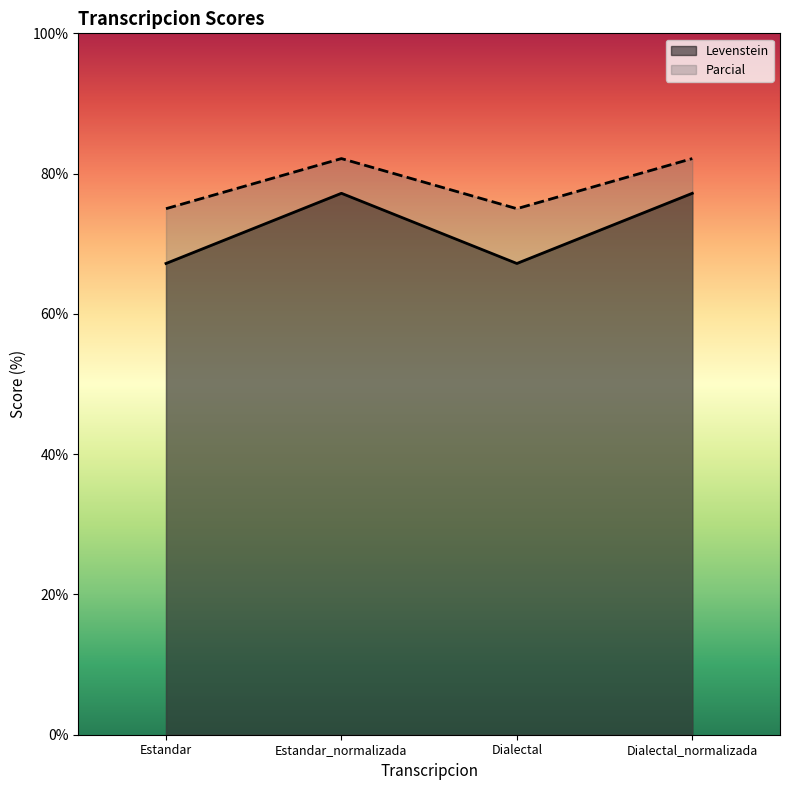

How many categories are shown in the chart?

4